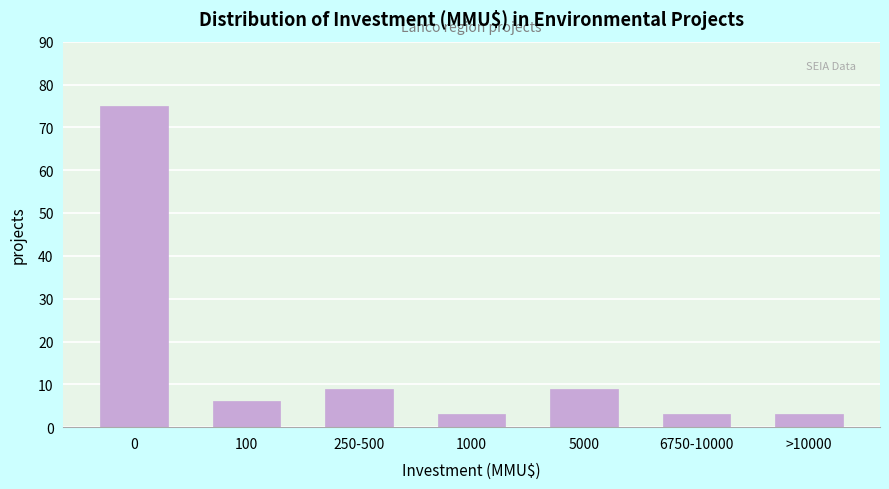

Reading left to right, transcribe all the data shown in this chart.

75	6	9	3	9	3	3